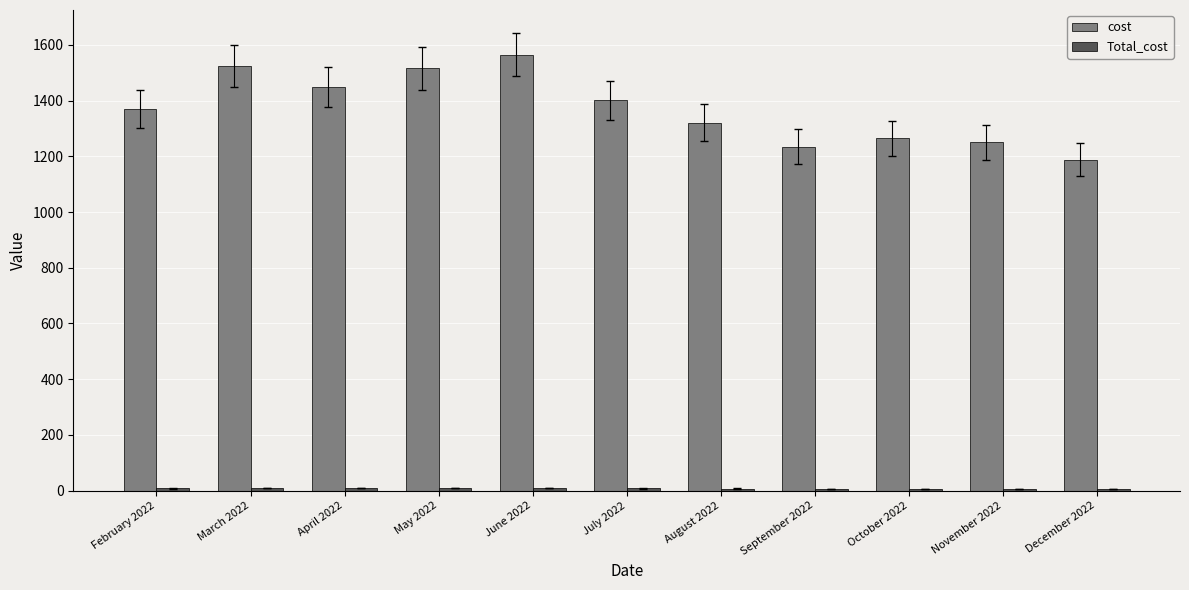

Which series has the largest total across all categories?

cost